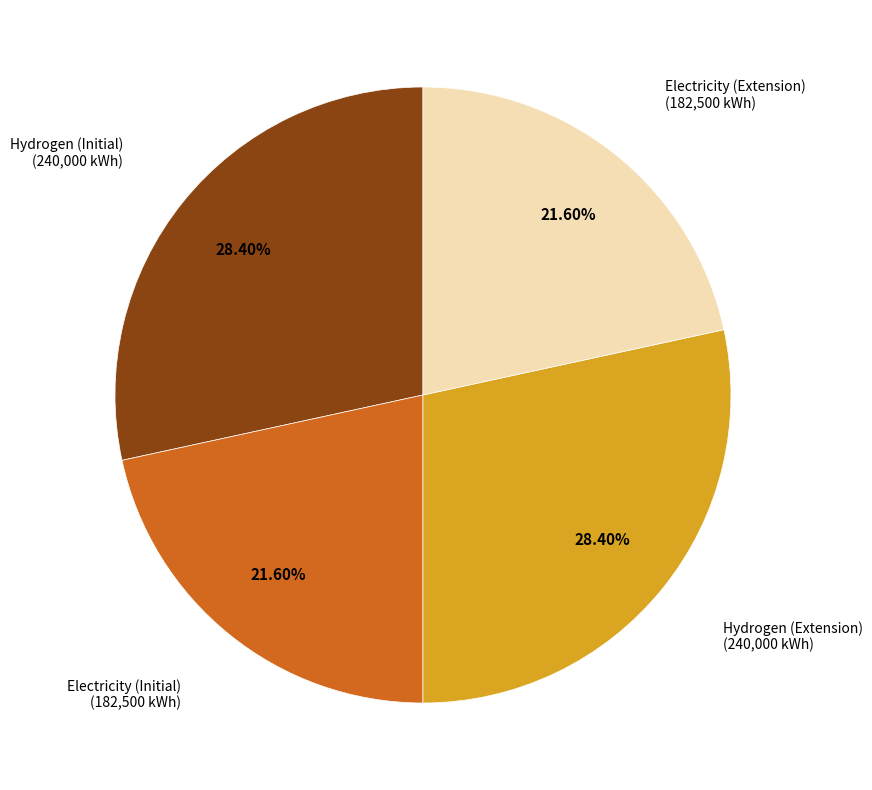

To the nearest percent, what percentage of the pie is Electricity (Extension)?

22%